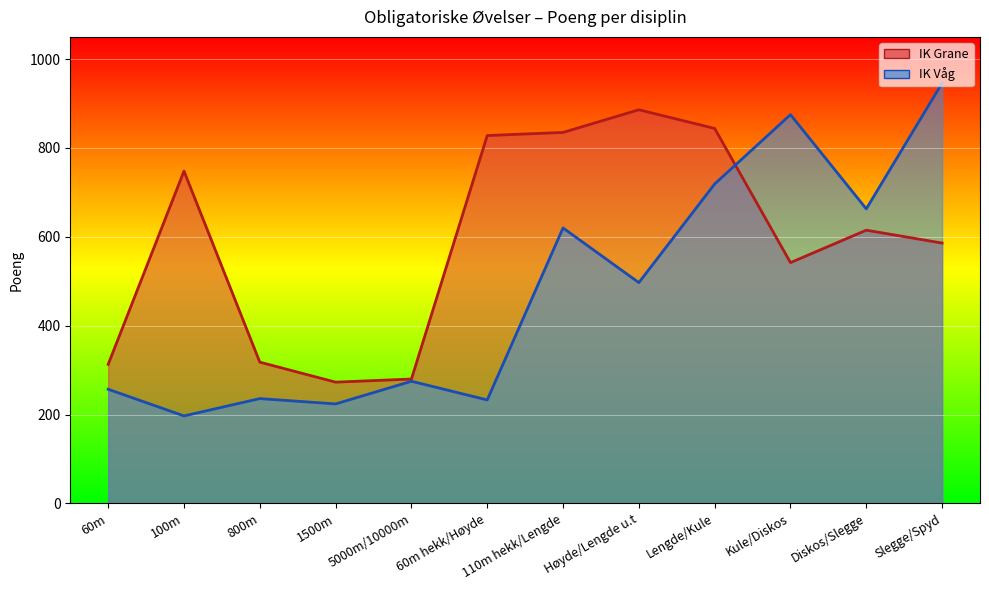

At which category does the chart reach its peak across all series?

Slegge/Spyd